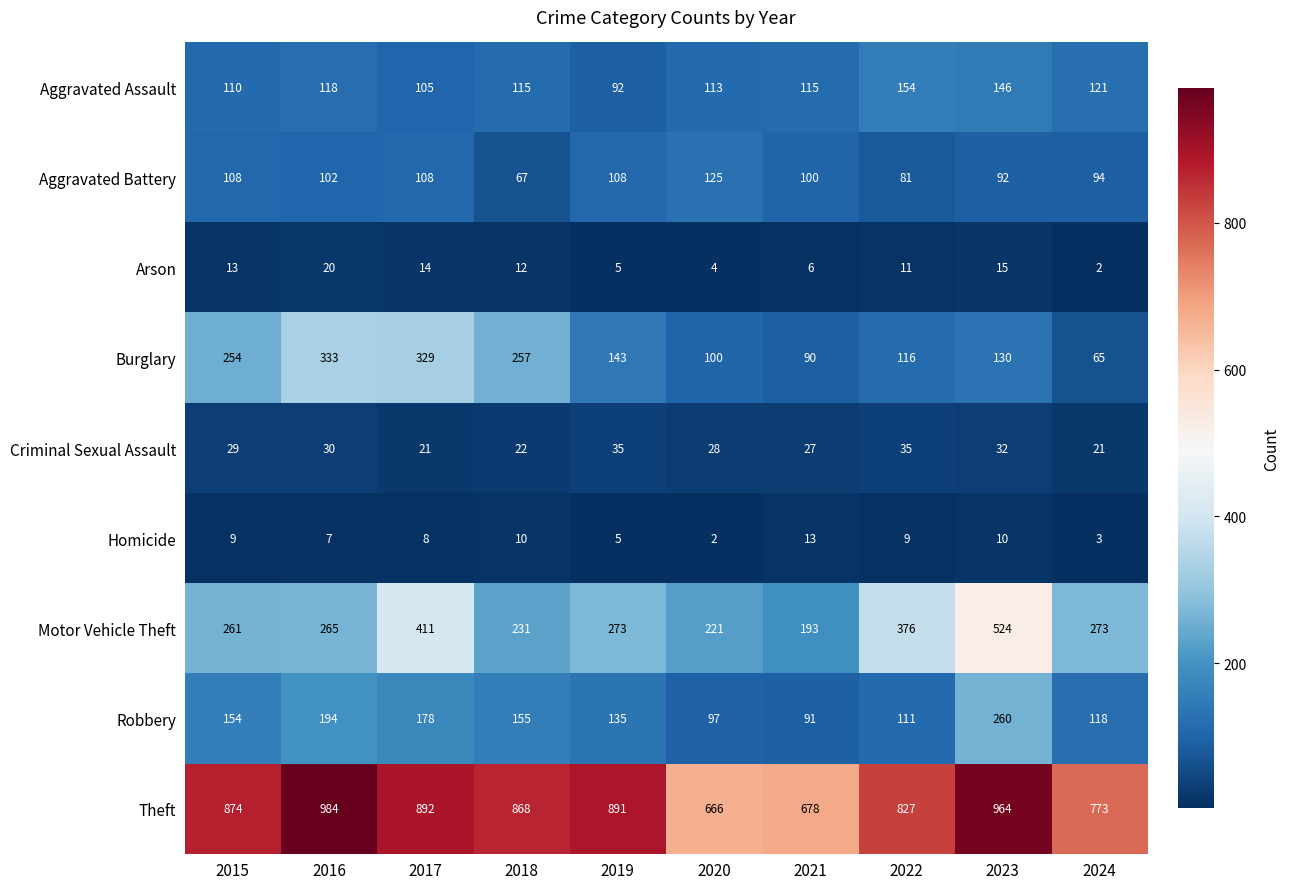

Which series has the widest spread of values?

Motor Vehicle Theft